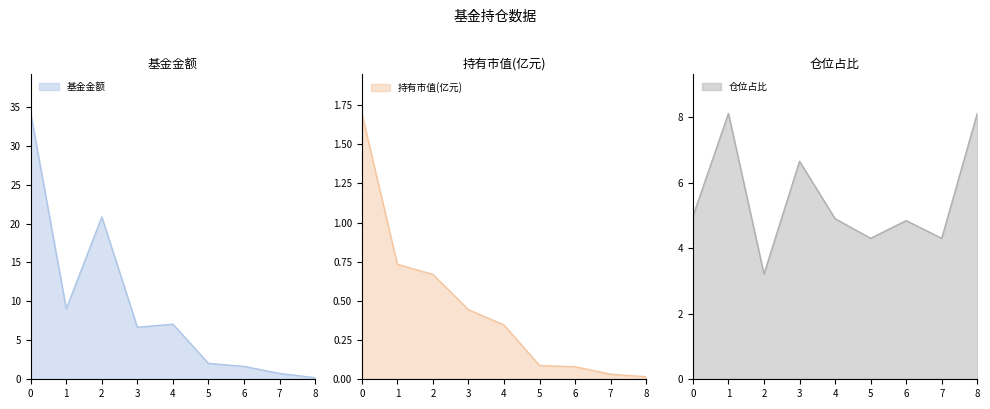

What is the difference between the highest and lowest values at 6?

4.8